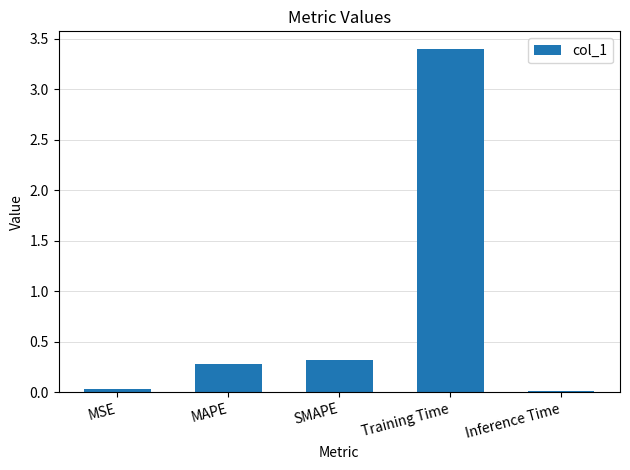

Which has a higher value, MAPE or Training Time?

Training Time